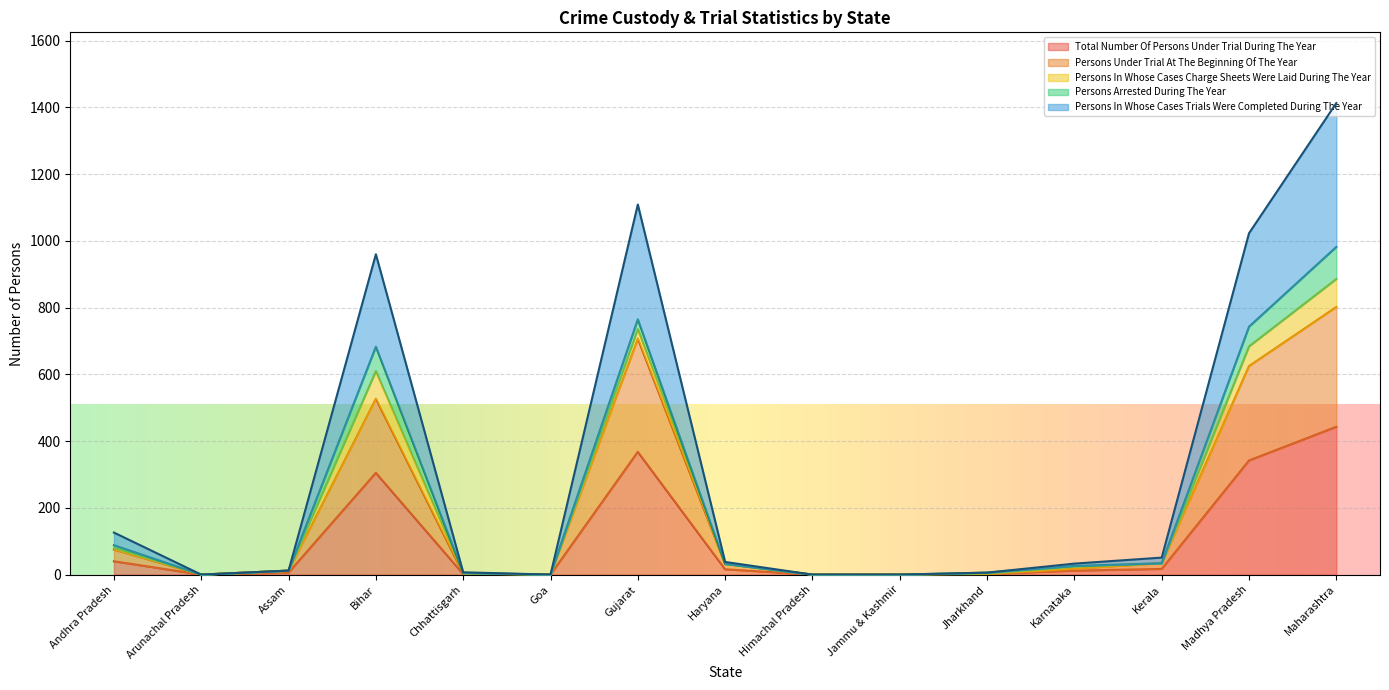

Which series has the largest total across all categories?

persons_in_whose_cases_trials_were_completed_during_the_year